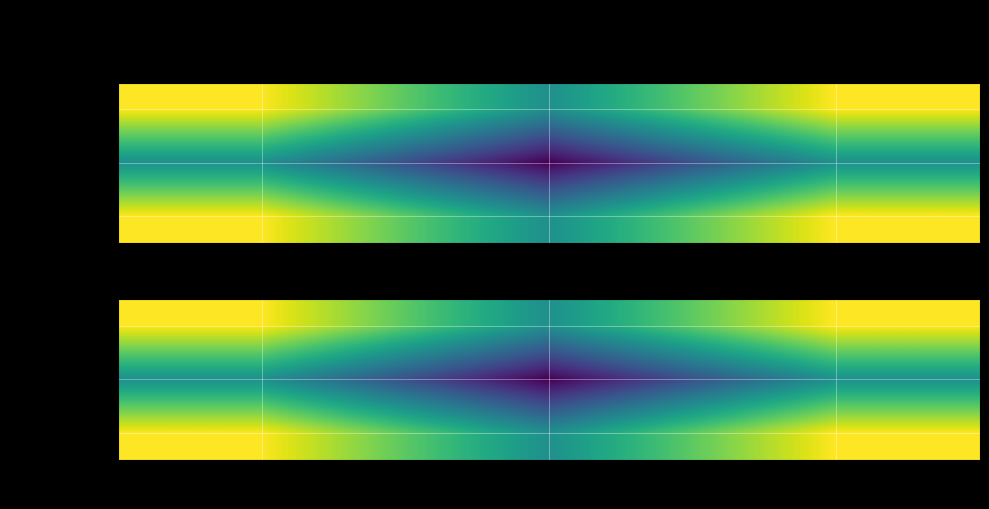

What is the sum of the SAMN16403767 values at SRR12806199 and SRR12806200?

24813634055.0